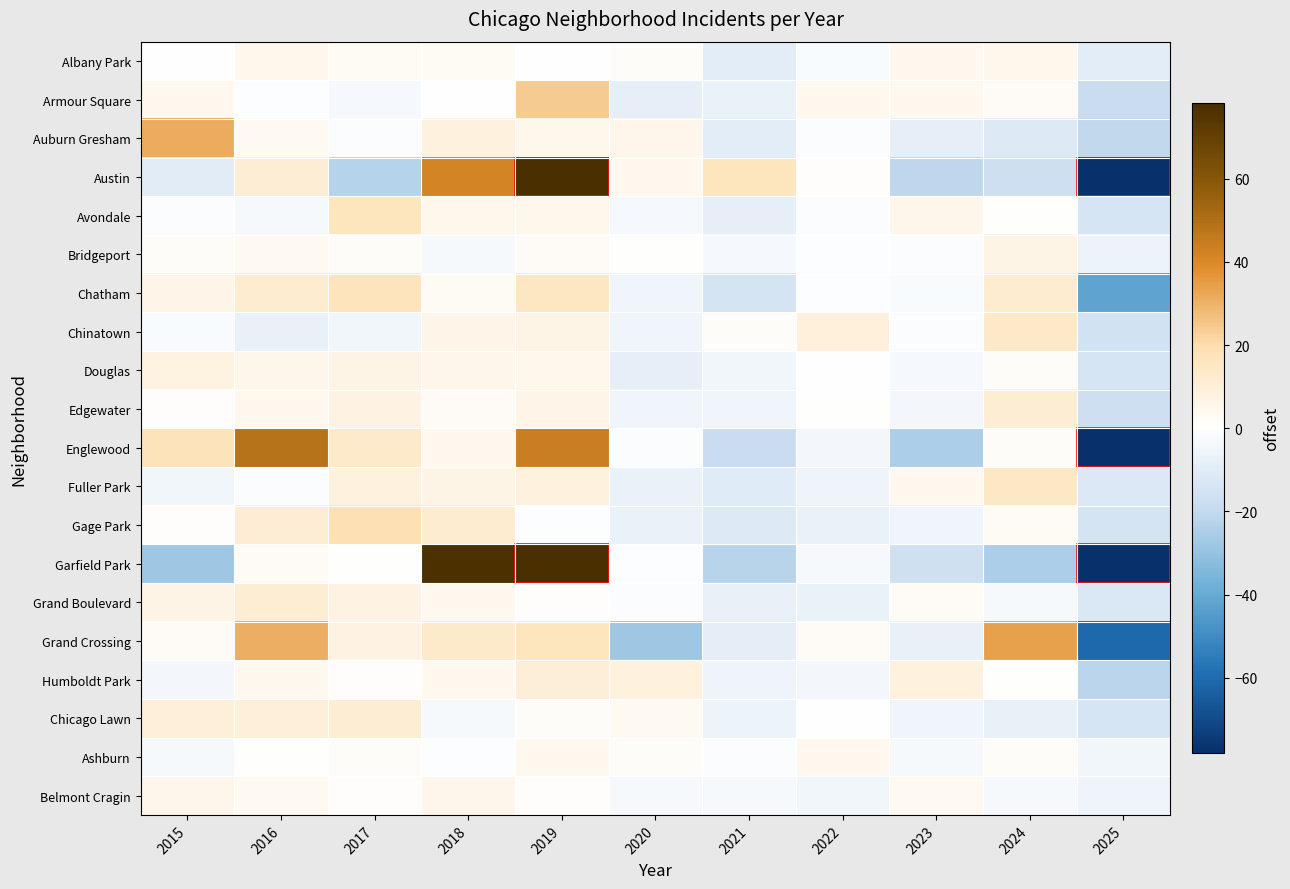

Rank the series at 2016 from lowest to highest value.

Chinatown, Avondale, Fuller Park, Armour Square, Ashburn, Garfield Park, Belmont Cragin, Bridgeport, Auburn Gresham, Edgewater, Humboldt Park, Albany Park, Douglas, Chicago Lawn, Austin, Gage Park, Grand Boulevard, Chatham, Grand Crossing, Englewood